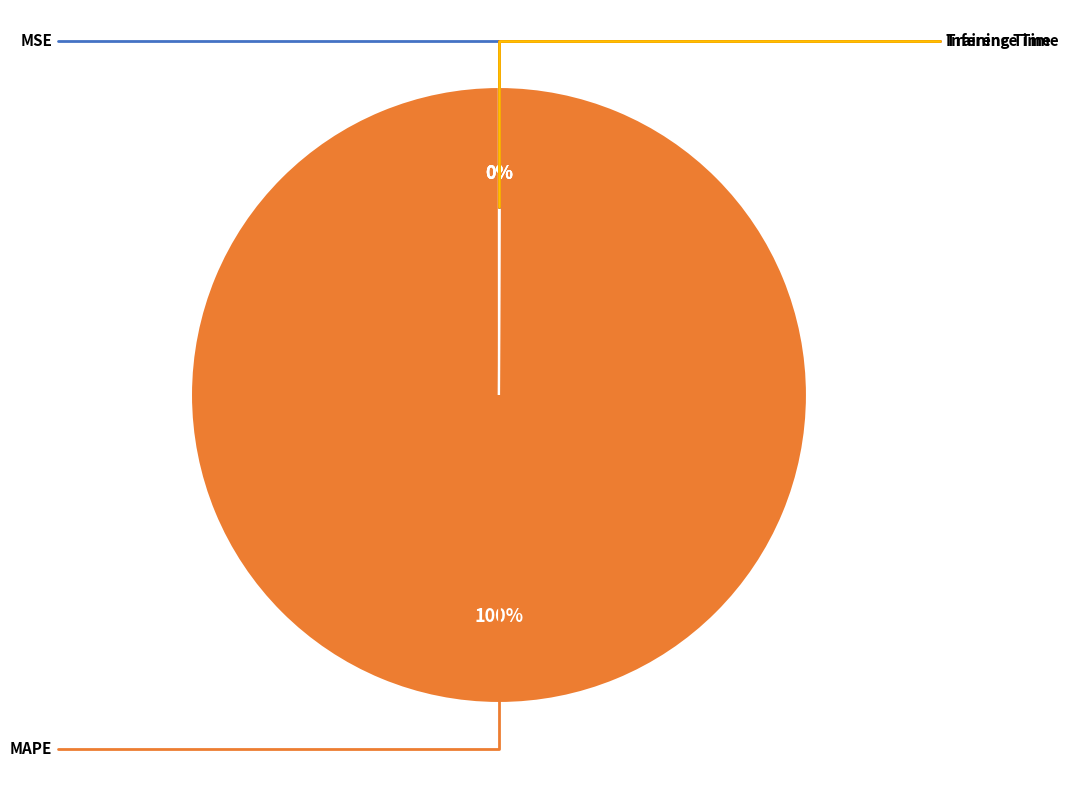

Does any single category account for the majority?

Yes